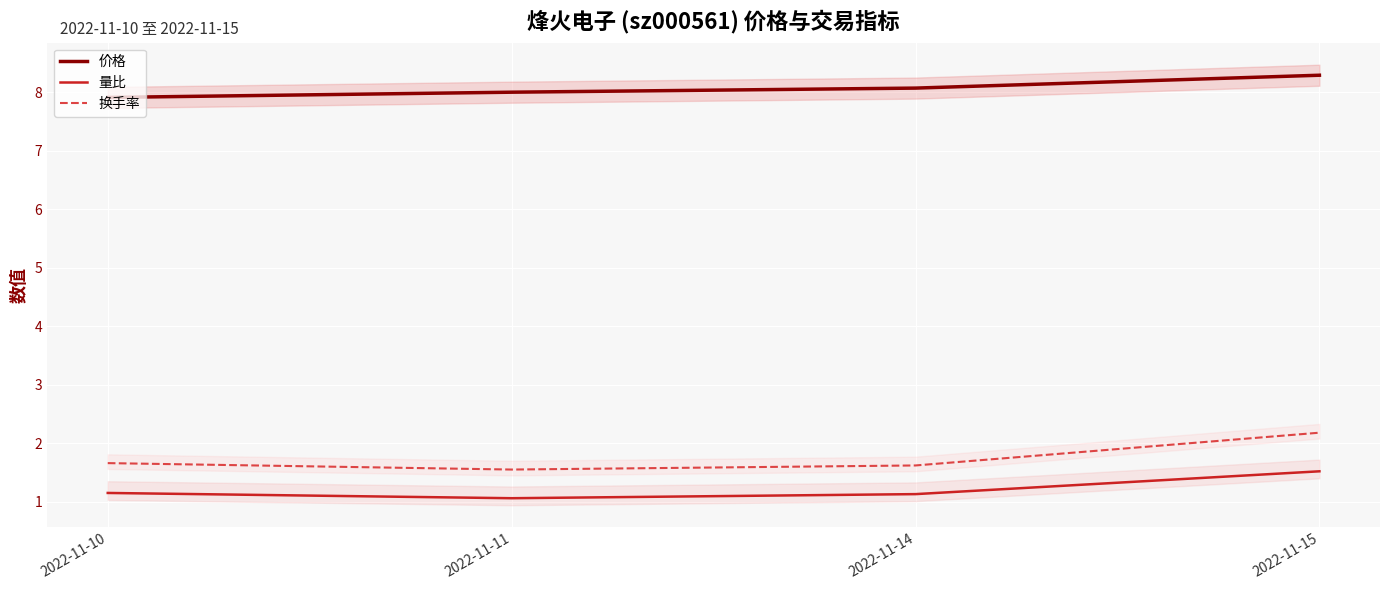

Which label corresponds to the largest value in the chart?

2022-11-15